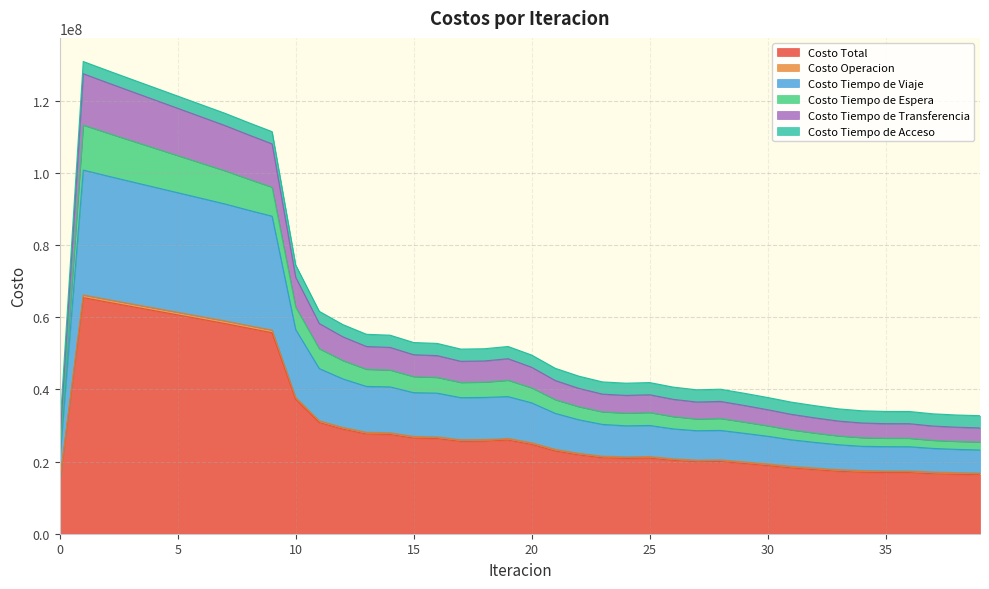

True or false: Costo Tiempo de Espera and Costo Total intersect in this chart.

False